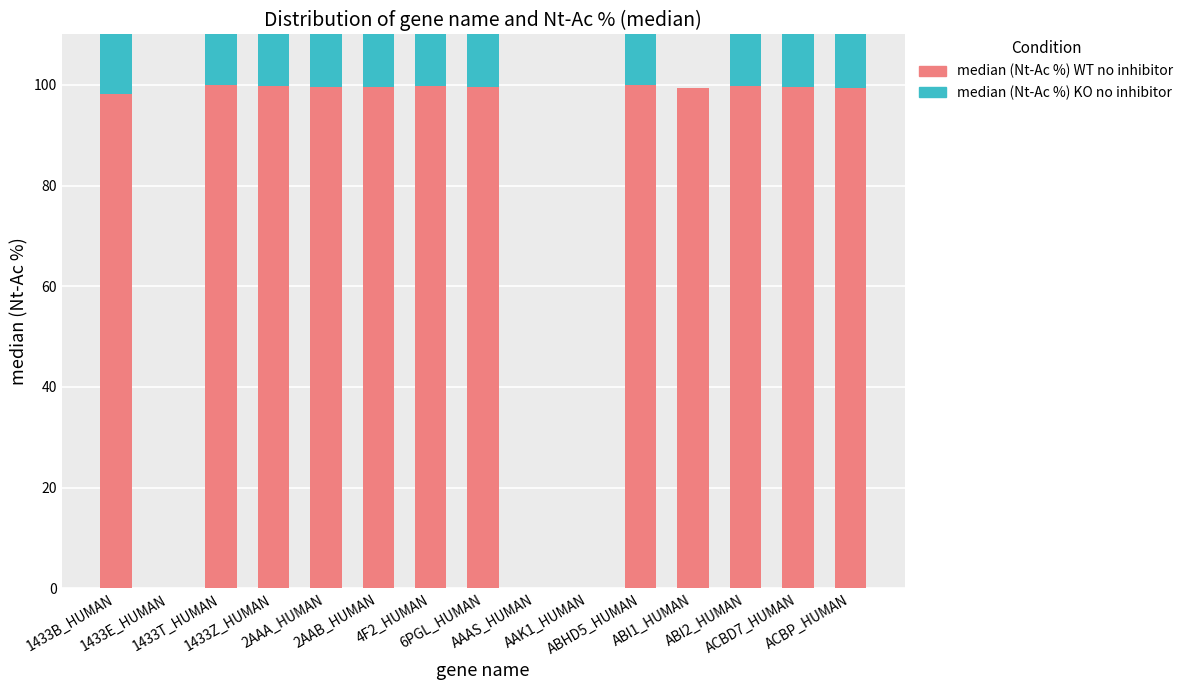

Between ACBP_HUMAN and 1433Z_HUMAN, which is larger?

1433Z_HUMAN